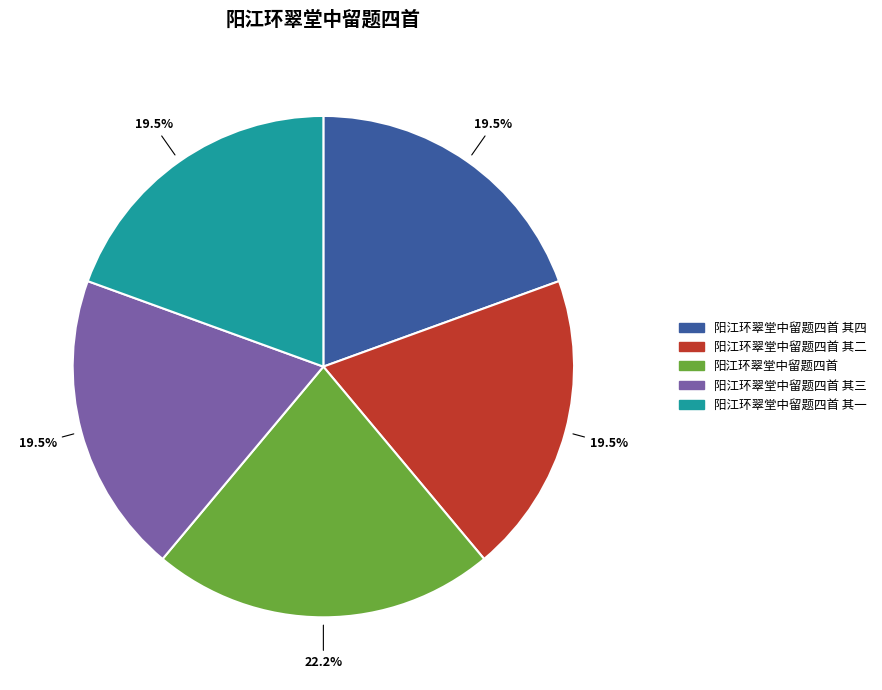

Does any single category account for the majority?

No